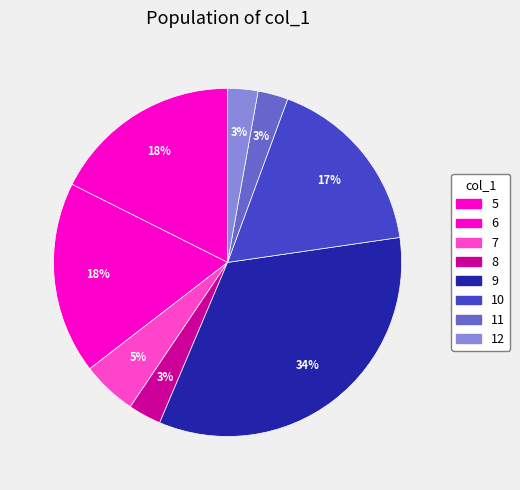

What is the largest slice in the pie chart?

9